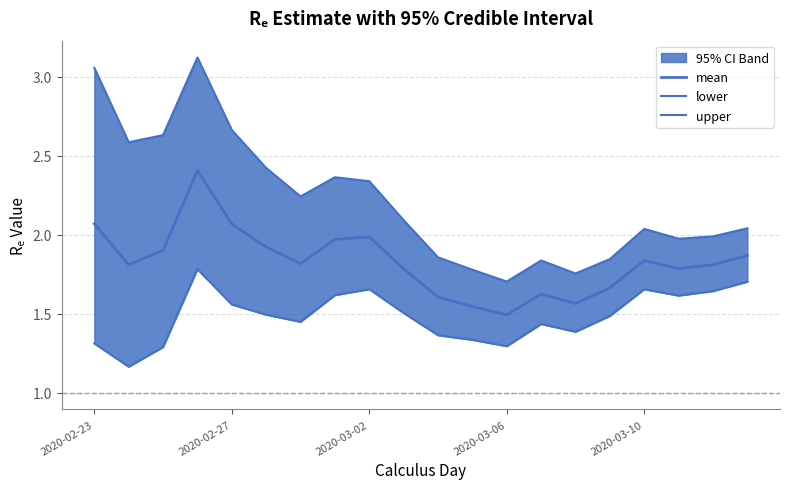

What is the sum of all lower values?

29.7